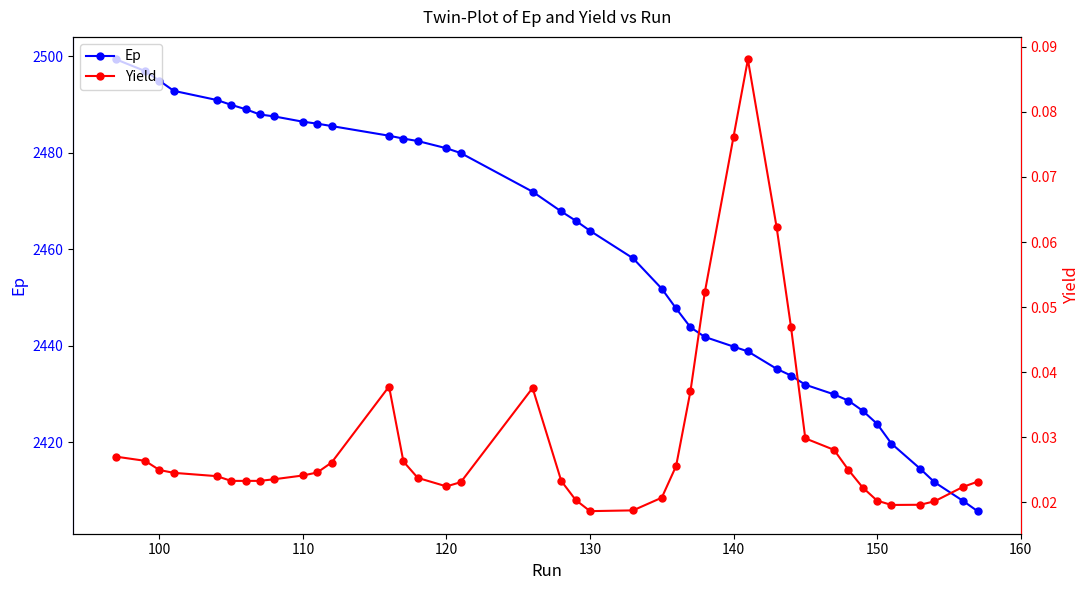

Which series has the largest total across all categories?

Ep